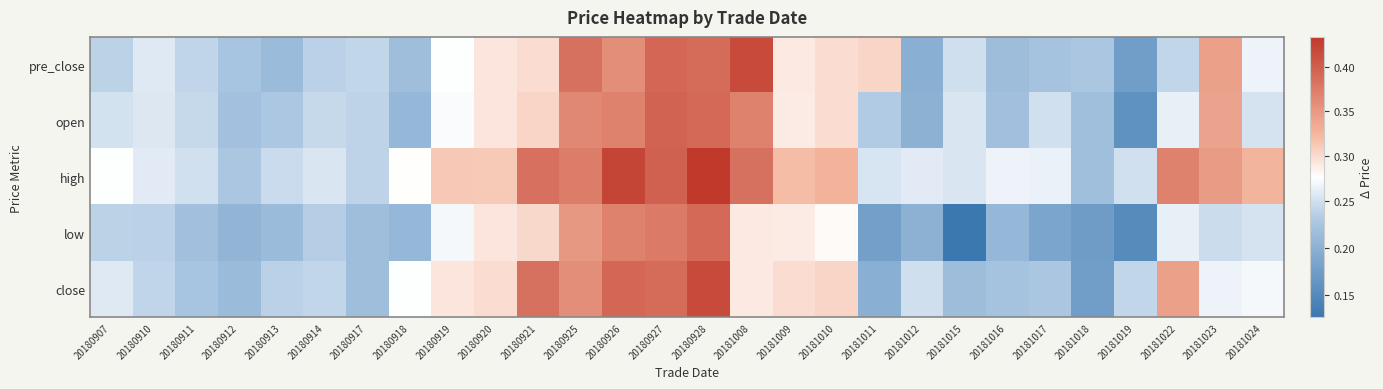

What is the smallest value displayed?

0.1